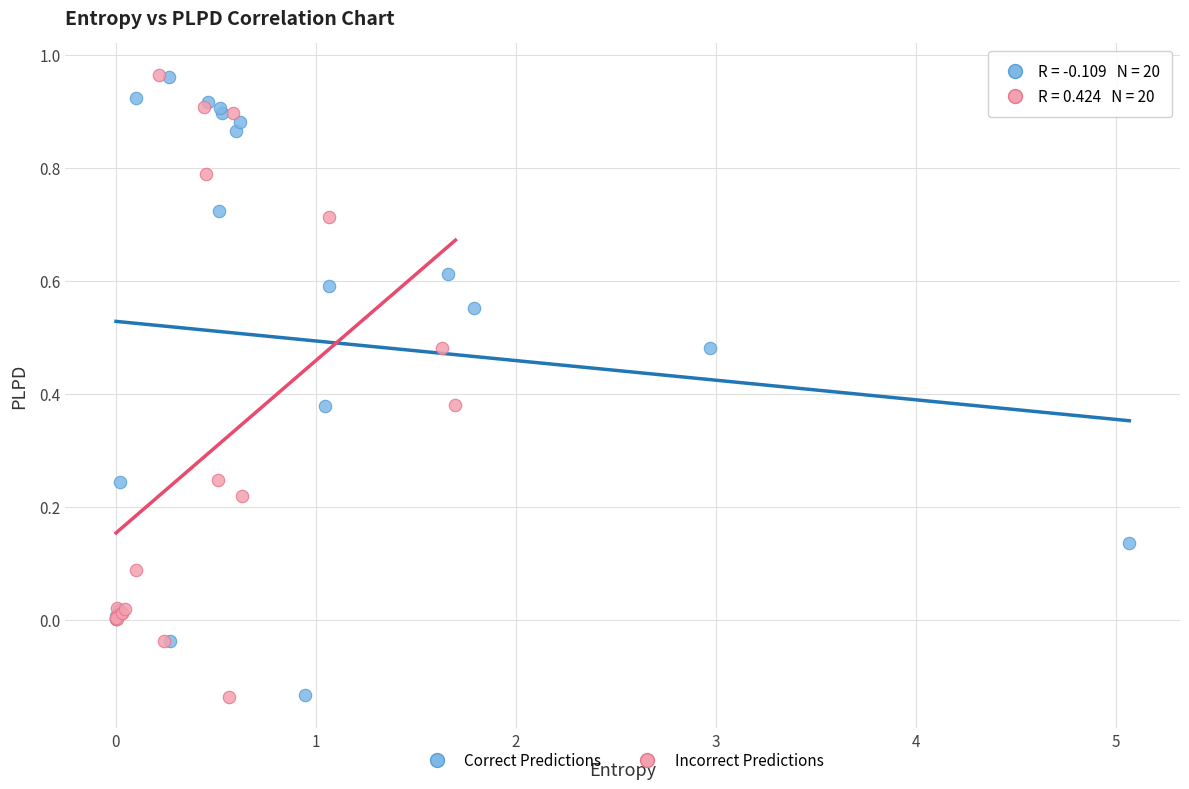

What are all the series names shown in the legend?

Correct Predictions, Incorrect Predictions